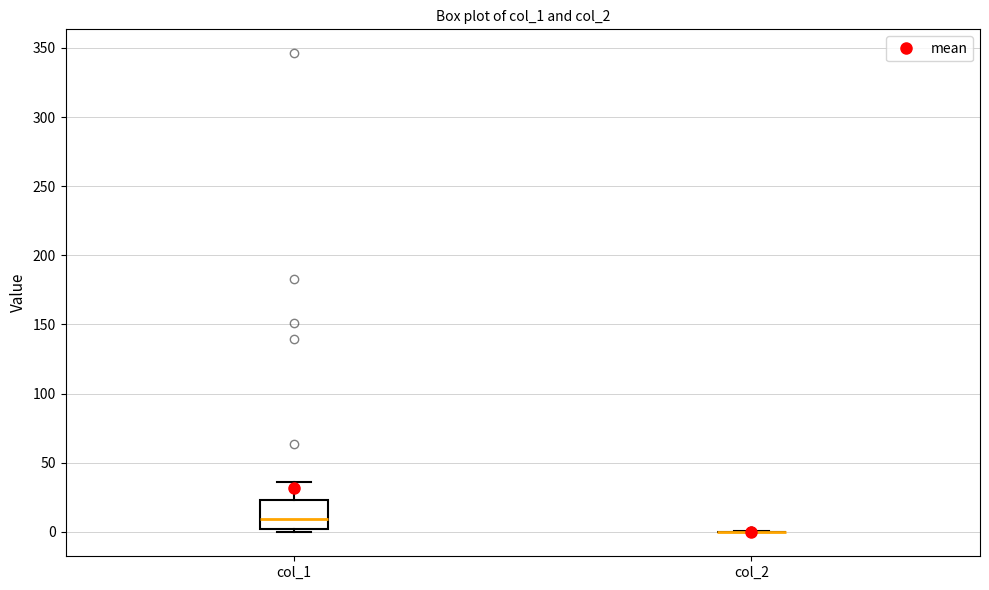

Which box is the tallest, from its lower edge to its upper edge?

col_1